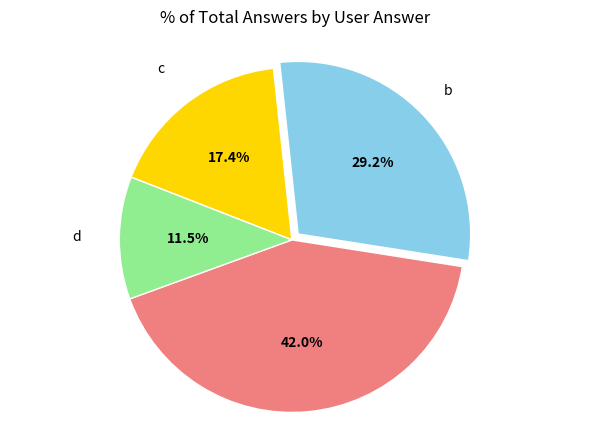

How many slices are in this pie chart?

4